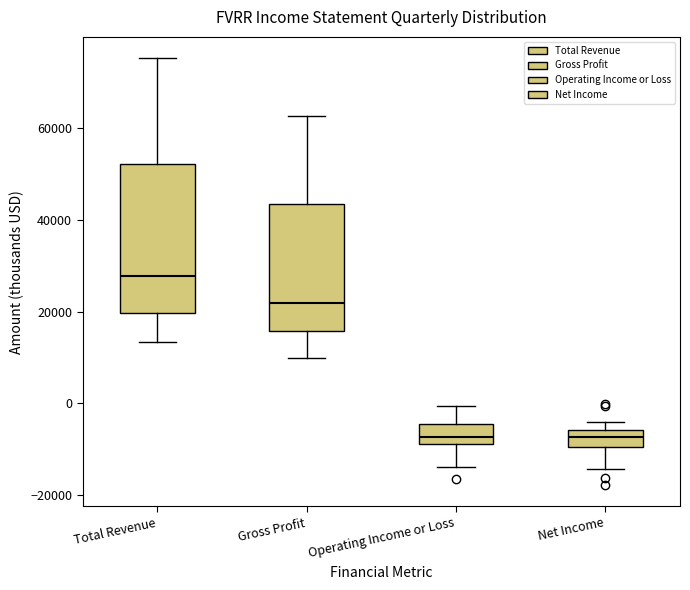

Reading left to right, transcribe this box plot: for each box, give where its median line is, the range the box spans, and where its two whiskers end, as read against the y-axis. The values are not printed on the chart, so give them approximately, as read against the axis.

Total Revenue: median 28000, box 20000 to 52000, whiskers 14000 to 76000
Gross Profit: median 22000, box 16000 to 44000, whiskers 10000 to 62000
Operating Income or Loss: median -8000 (just above the box's lower edge), box -8000 to -4000, whiskers -14000 to 0
Net Income: median -8000, box -10000 to -6000, whiskers -14000 to -4000